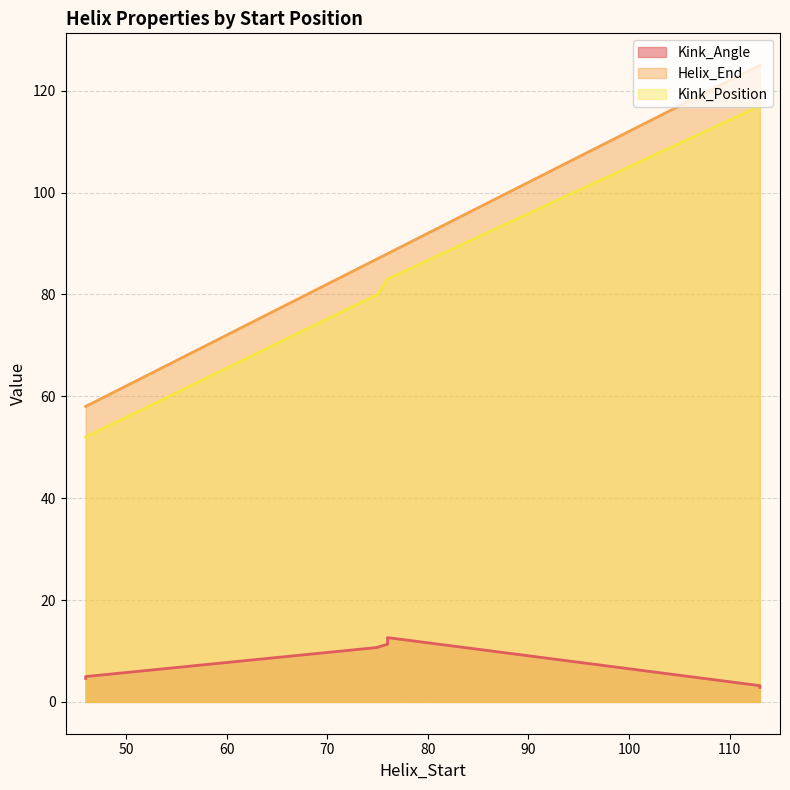

Reading left to right, what are all the values shown in this chart?

Kink_Angle: 4.6	12.6	3.2	10.7	5.0	11.3	2.9	10.7
Helix_End: 58.0	88.0	125.0	87.0	58.0	88.0	125.0	87.0
Kink_Position: 52.0	83.0	117.0	80.0	52.0	83.0	117.0	80.0